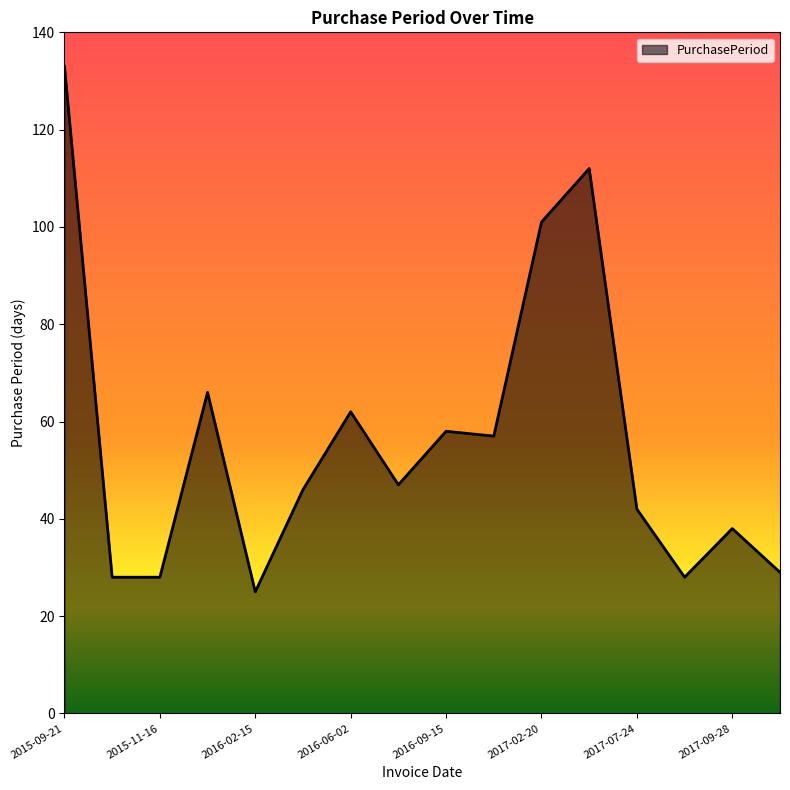

What is the difference between the maximum and minimum values?

108